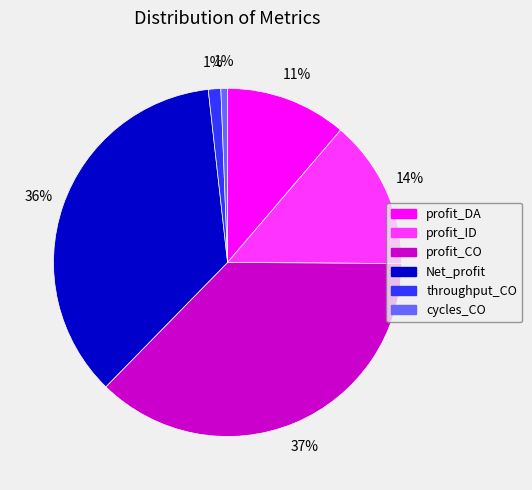

What percentage is the profit_CO slice, to the nearest percent?

37%